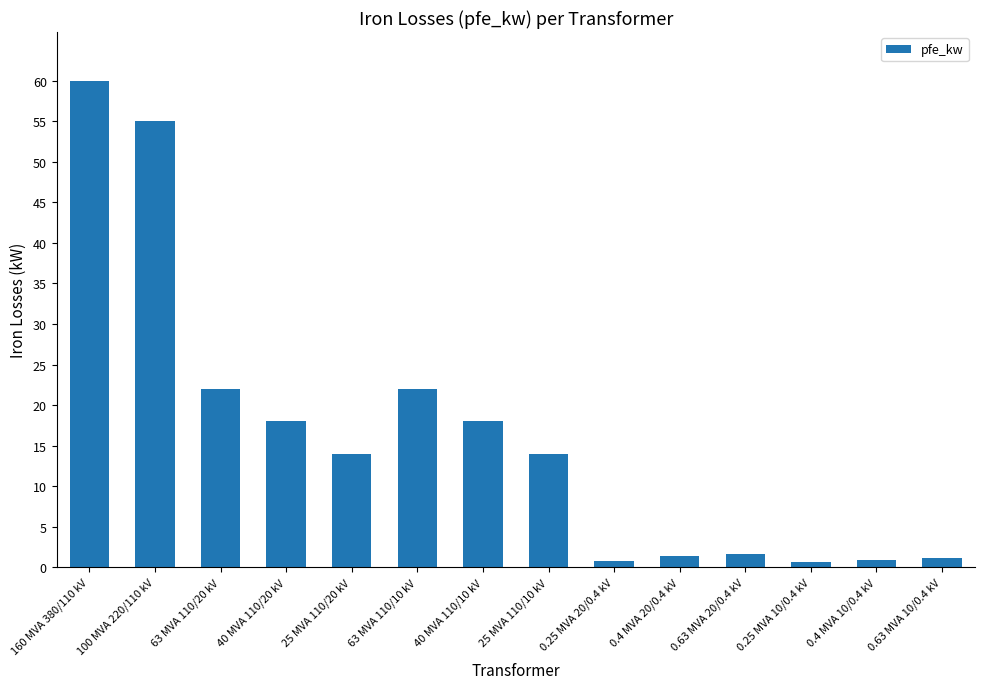

Is it true that the value at 40 MVA 110/20 kV is 18.0?

True